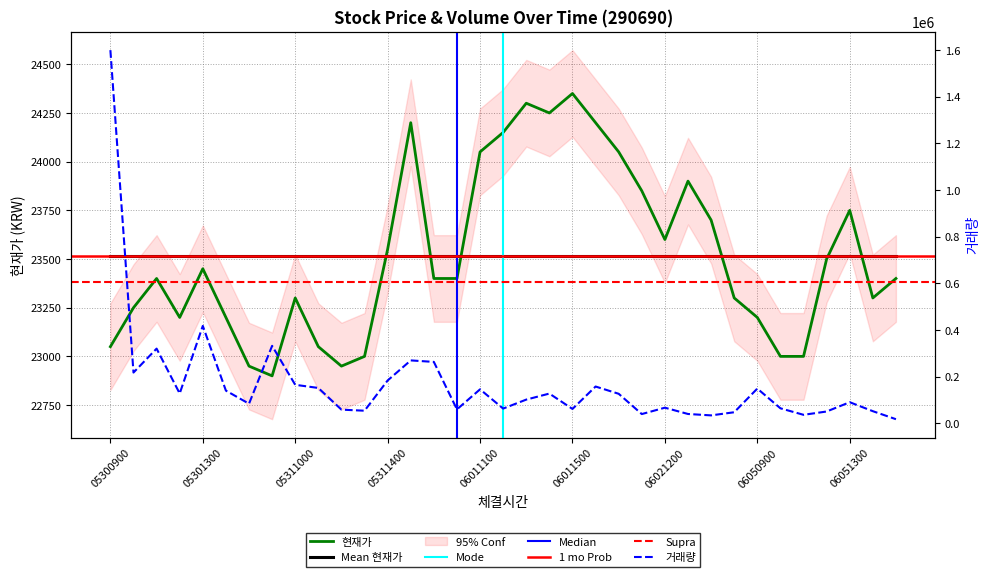

True or false: 현재가 has more than 1 points higher than both neighbors.

True